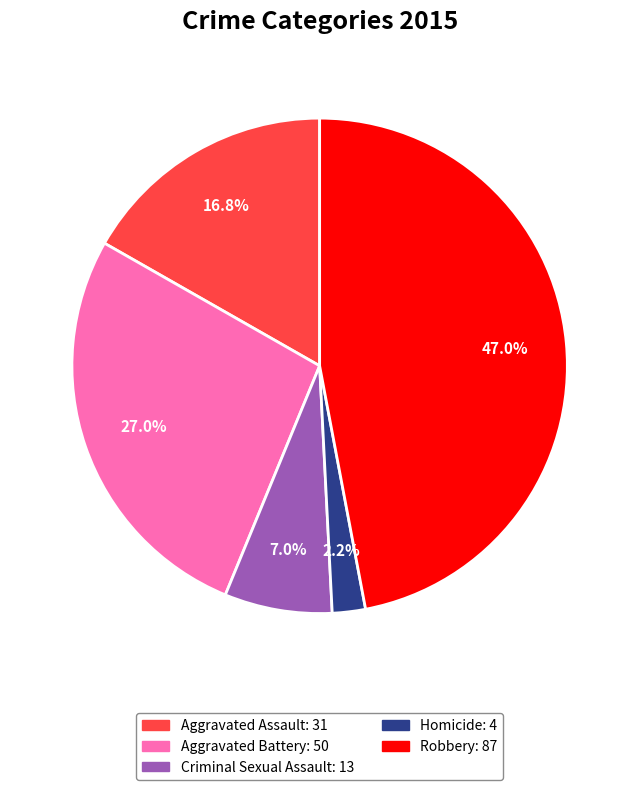

Does any single category account for the majority?

No